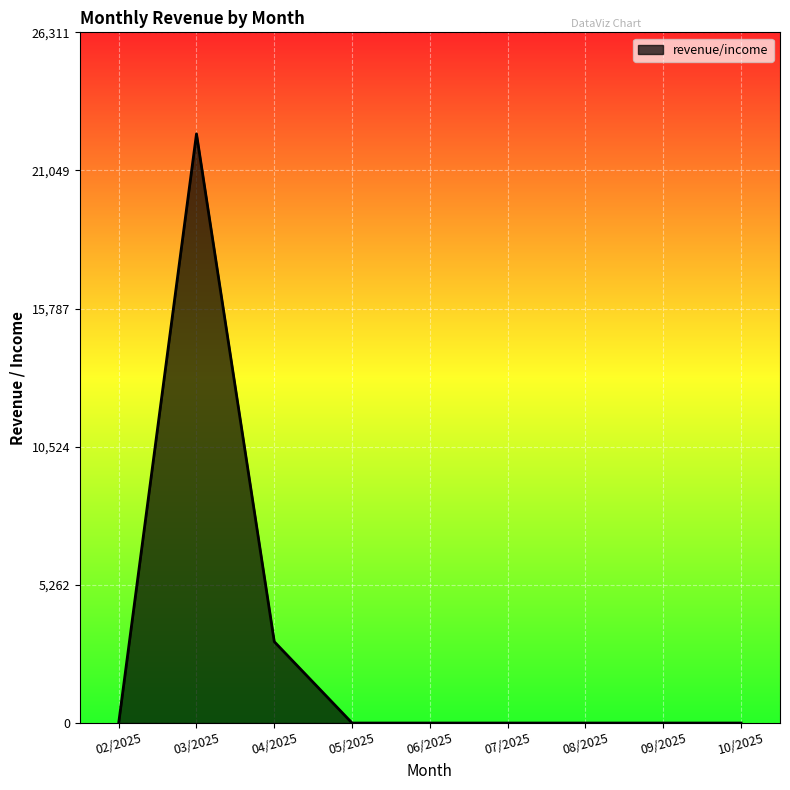

The value at 07/2025 is 0. True or false?

True